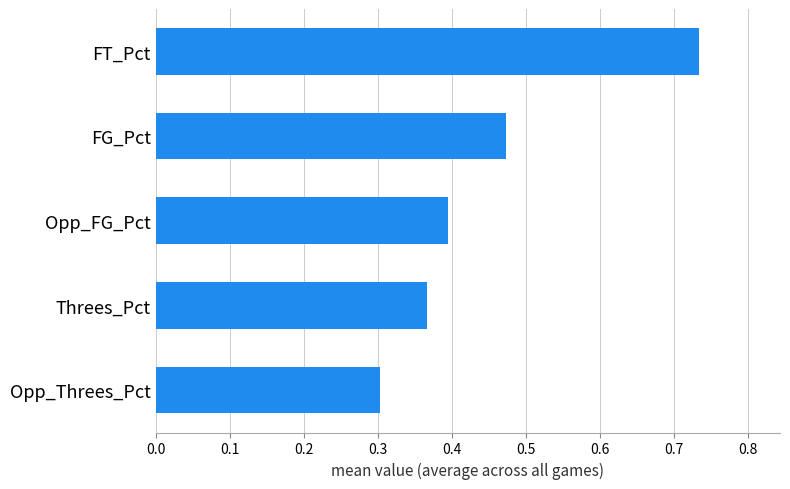

Is it true that the value at Opp_Threes_Pct is 0.1?

False